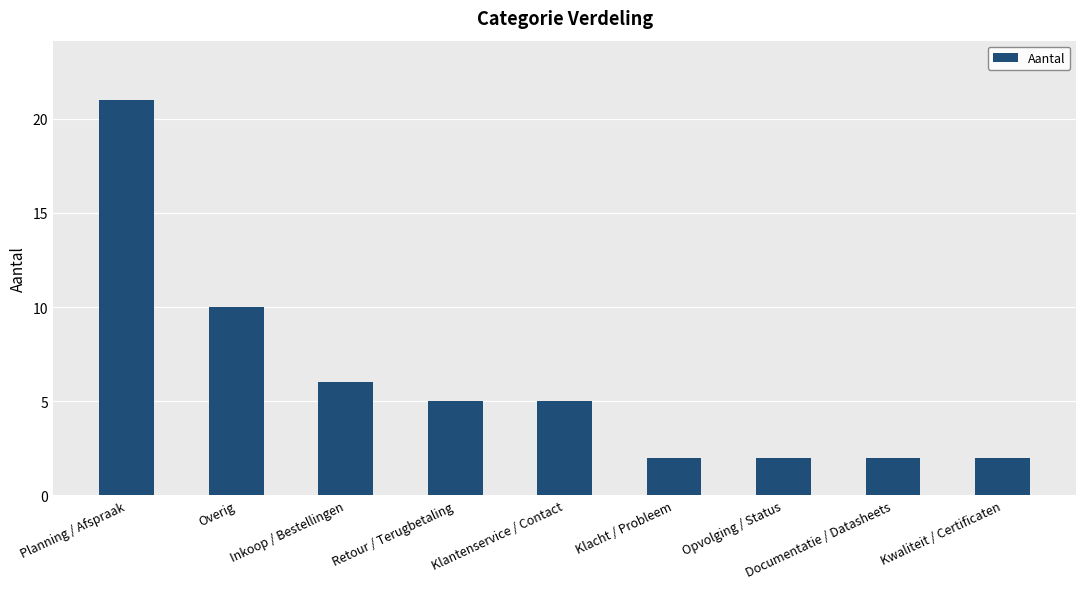

At which category does the chart reach its peak across all series?

Planning / Afspraak